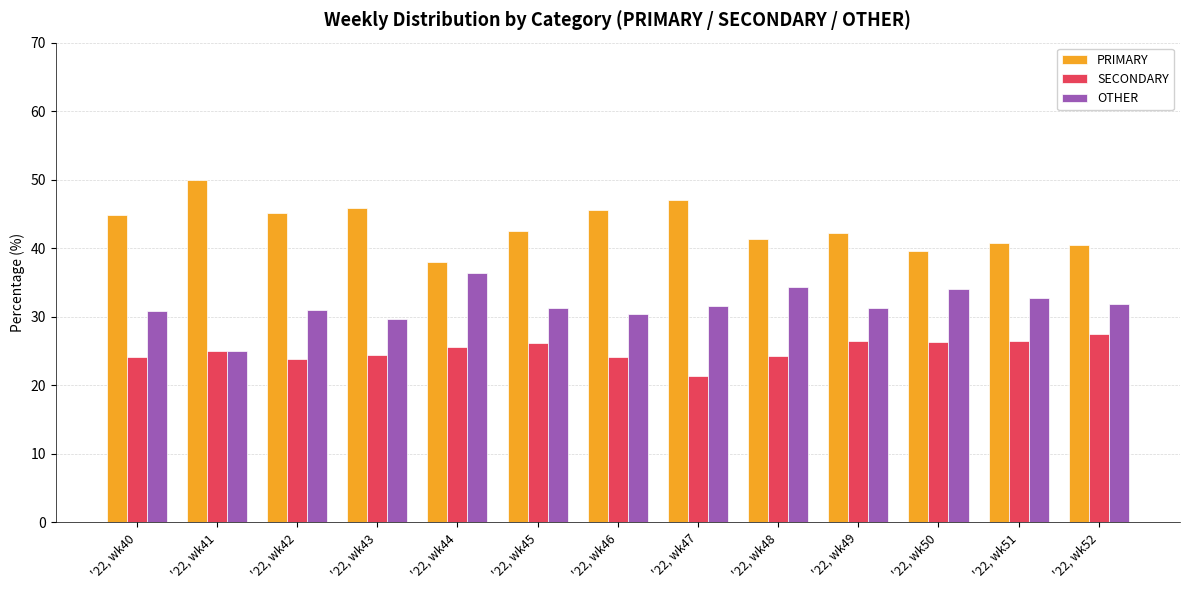

The SECONDARY series shows 36.9 at '22, wk45. True or false?

False